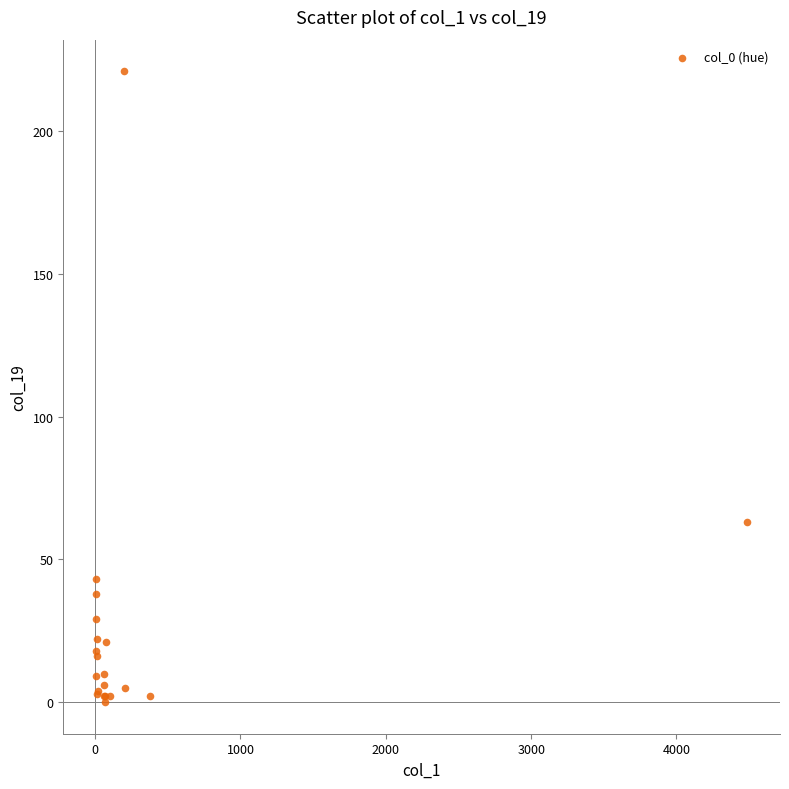

What Y value in the scatter plot is closest to 110?

63